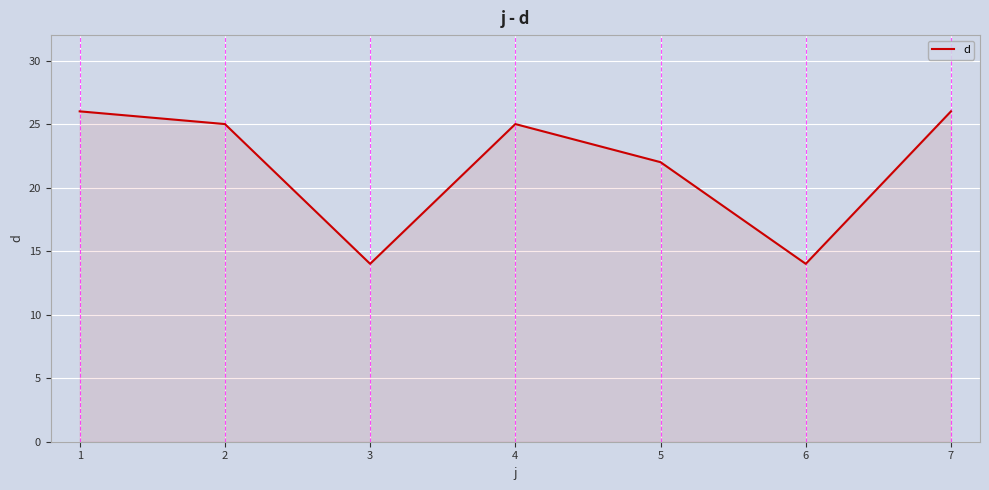

Reading right to left, extract all data points from this chart.

26	14	22	25	14	25	26